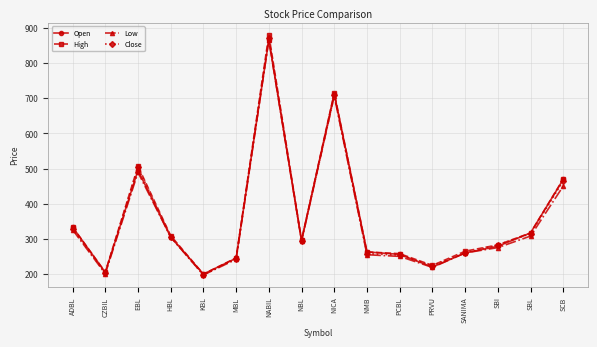

Between MBL and PCBL, which series saw the biggest shift?

High